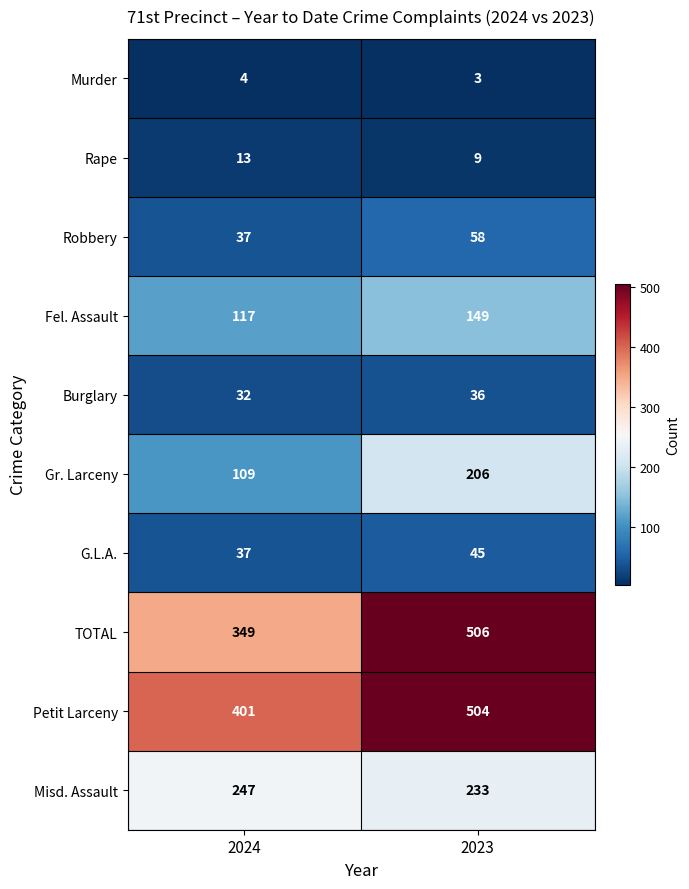

Reading left to right, extract all data points from this chart.

Murder: 4	3
Rape: 13	9
Robbery: 37	58
Fel. Assault: 117	149
Burglary: 32	36
Gr. Larceny: 109	206
G.L.A.: 37	45
TOTAL: 349	506
Petit Larceny: 401	504
Misd. Assault: 247	233